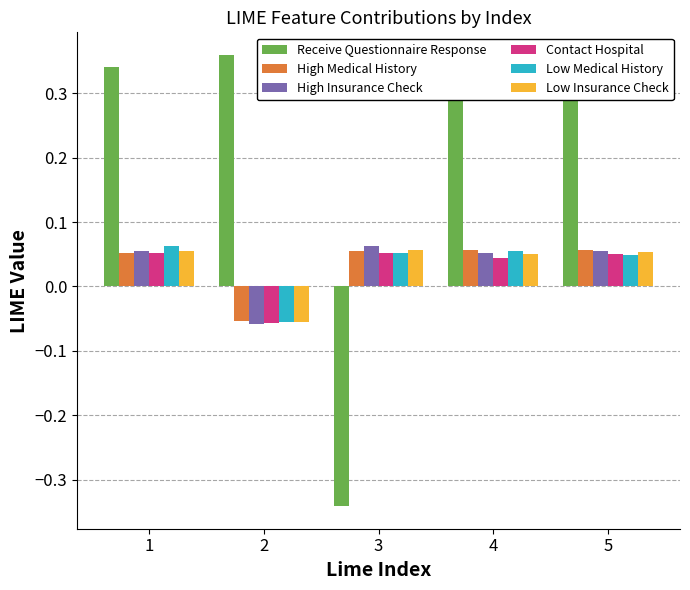

At which label does High Insurance Check first exceed 0?

1